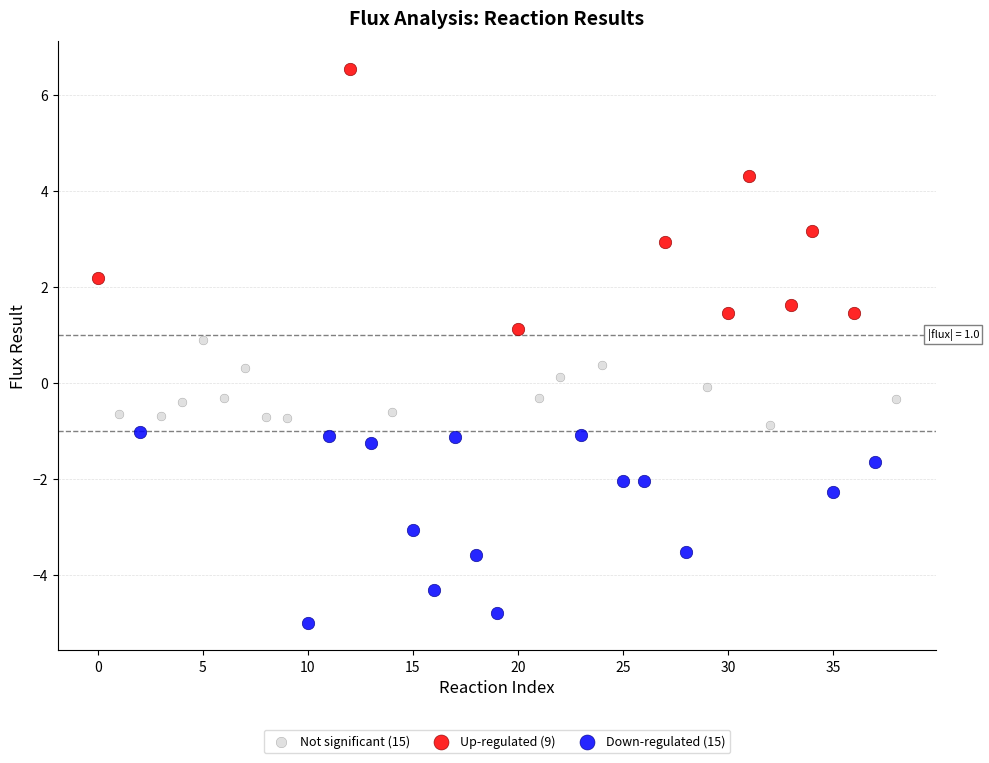

Which series reaches the minimum Y coordinate?

Down-regulated (15)